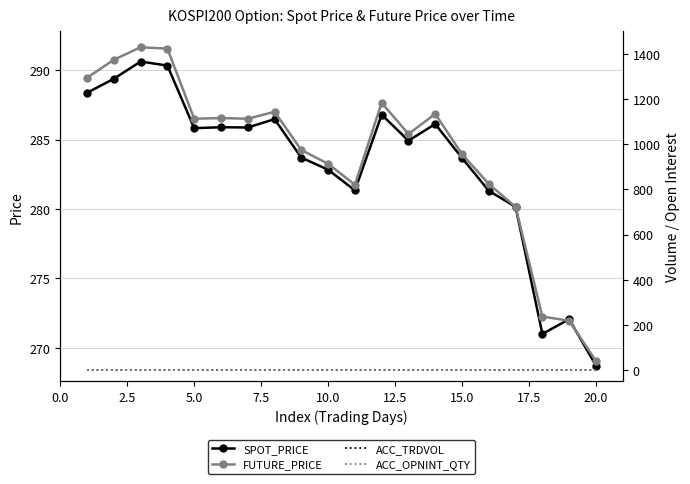

How many lines are shown in the chart?

4